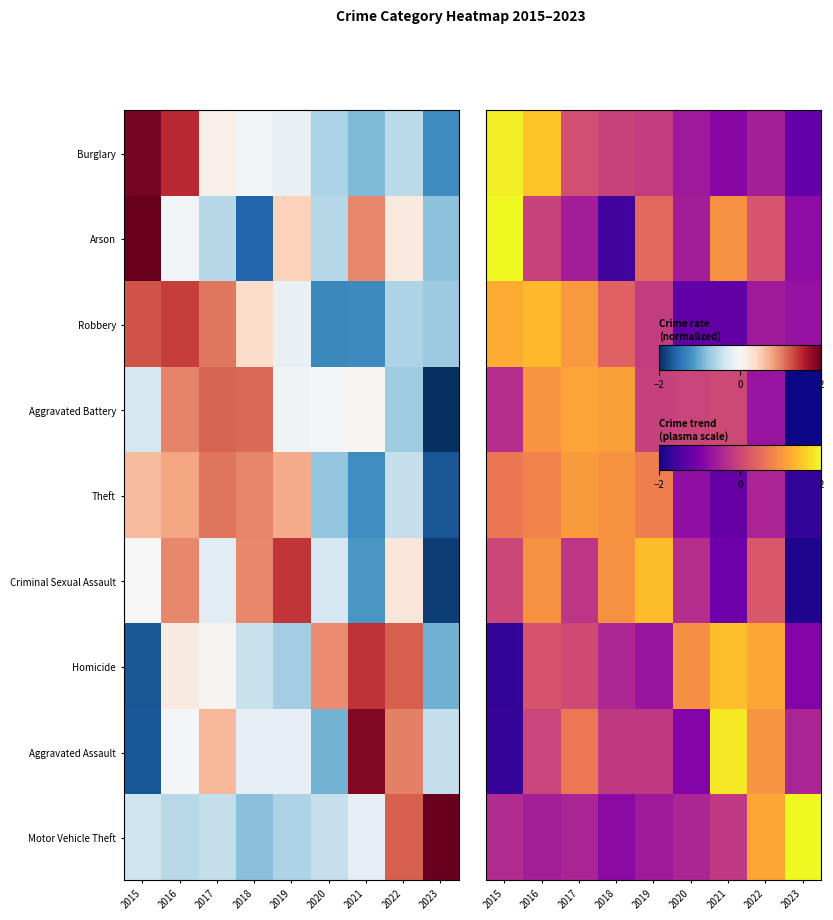

What value does the Homicide series have at 2015?

-1.7